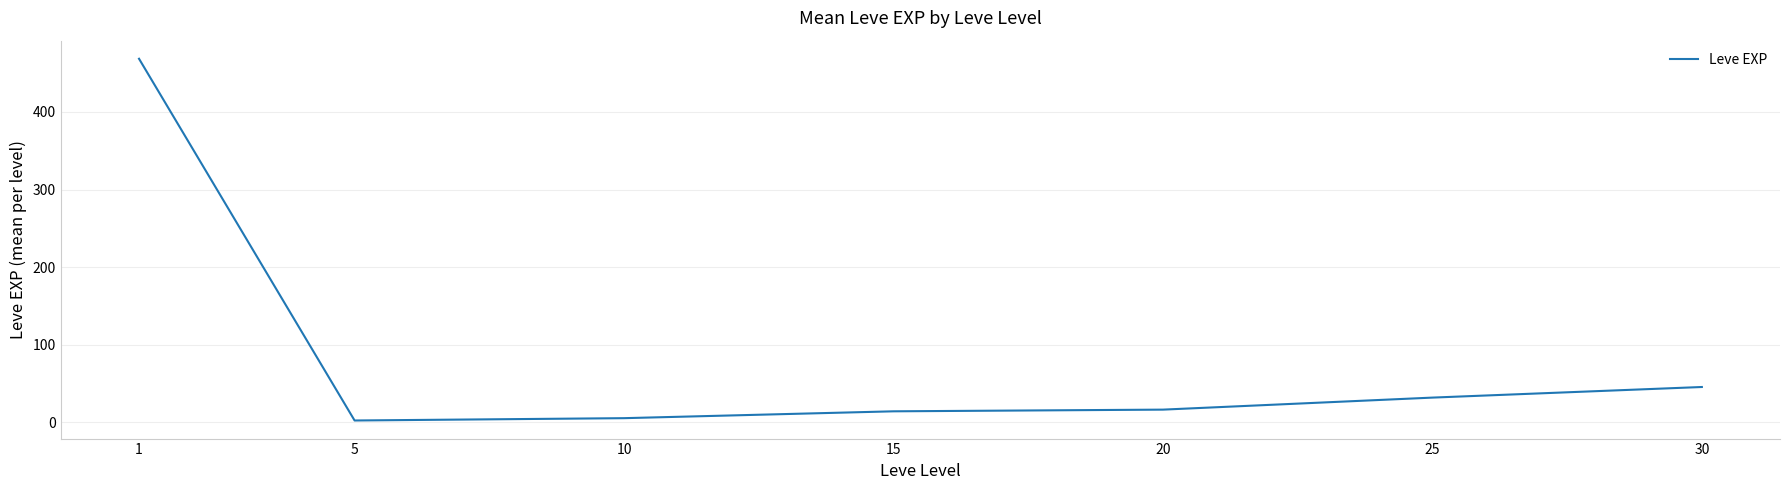

What is the average value?

83.4